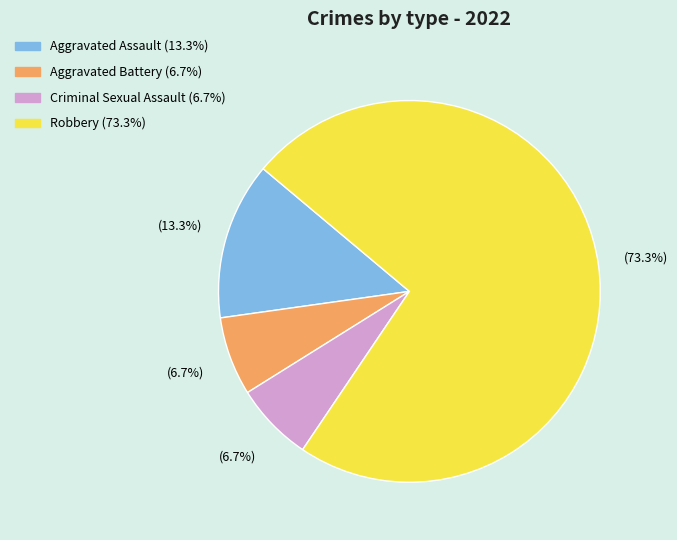

Is it true that Aggravated Battery is 7% of the pie?

True